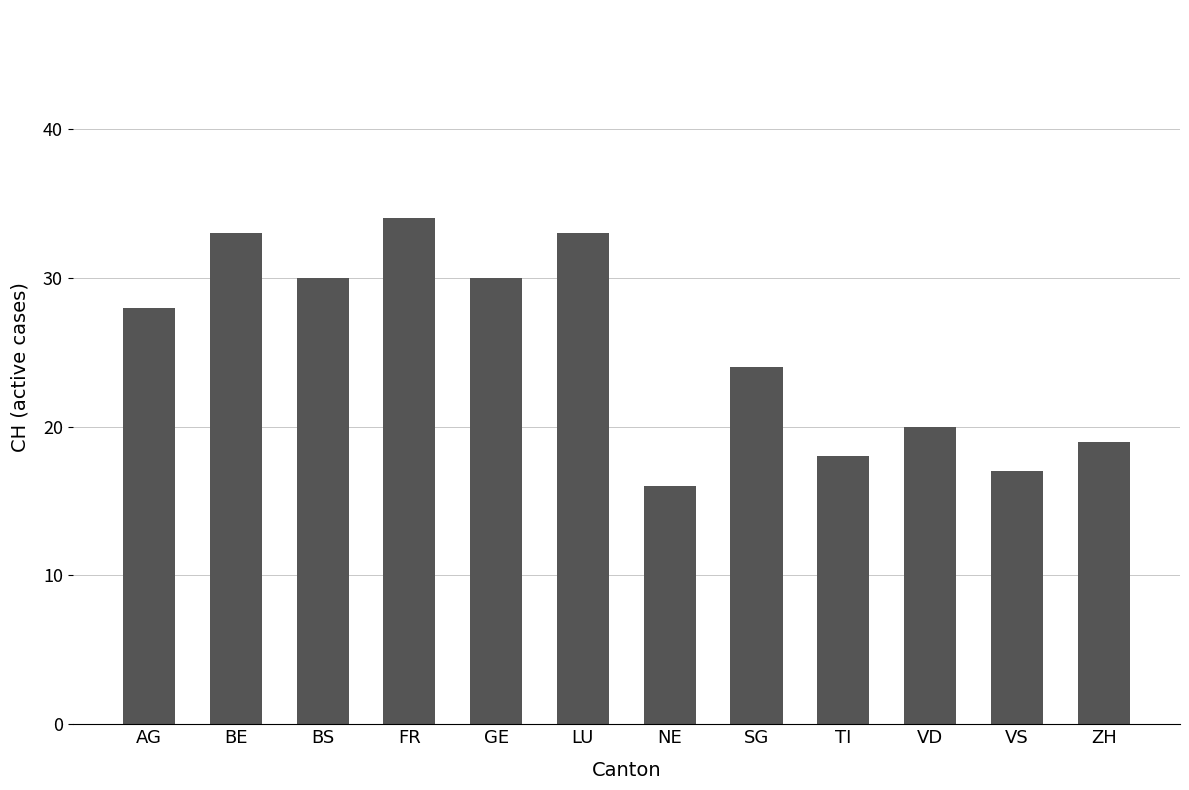

What is the smallest value displayed?

16